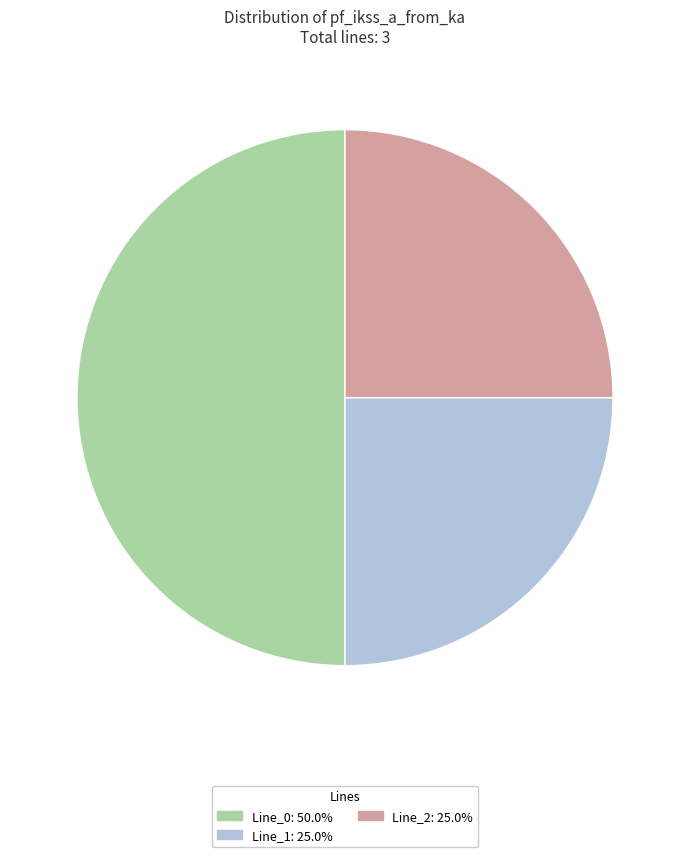

Which category has the biggest portion of the pie?

Line_0